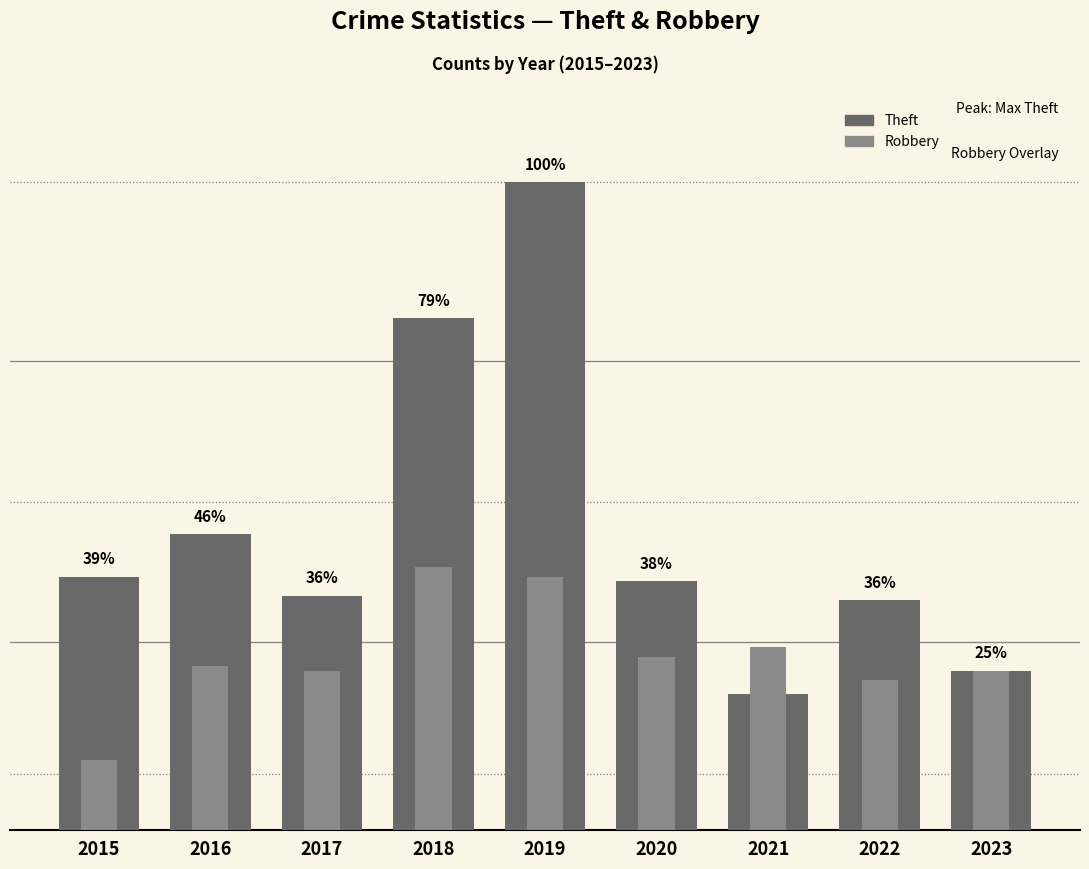

How many values in the Robbery series exceed 35?

4